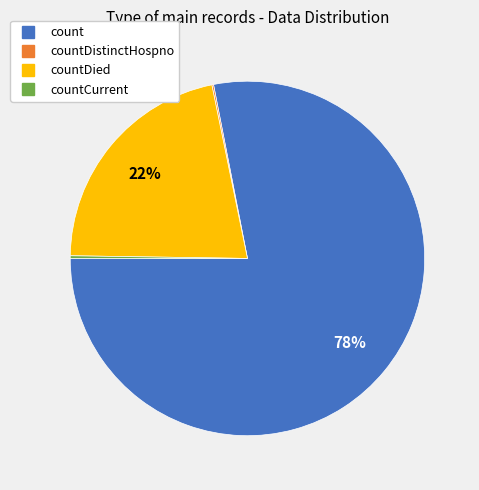

Is there a majority slice in this chart?

Yes